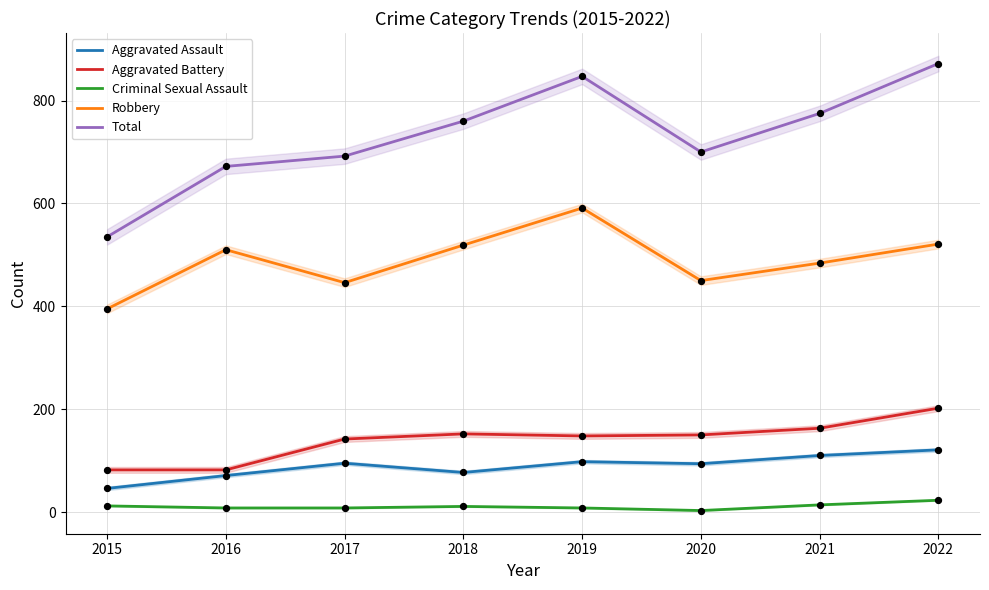

Which series contains the lowest Y value?

Criminal Sexual Assault